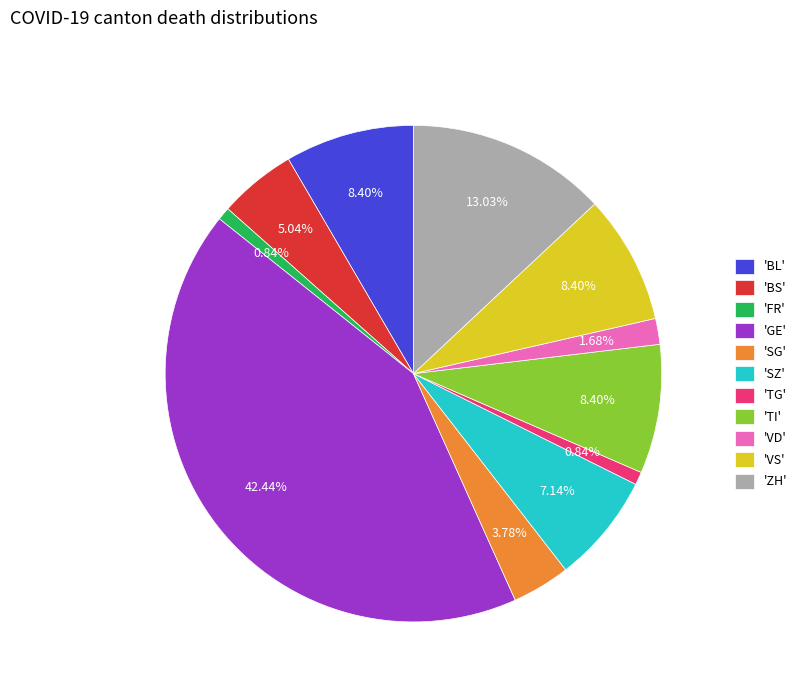

What is the largest slice in the pie chart?

'GE'